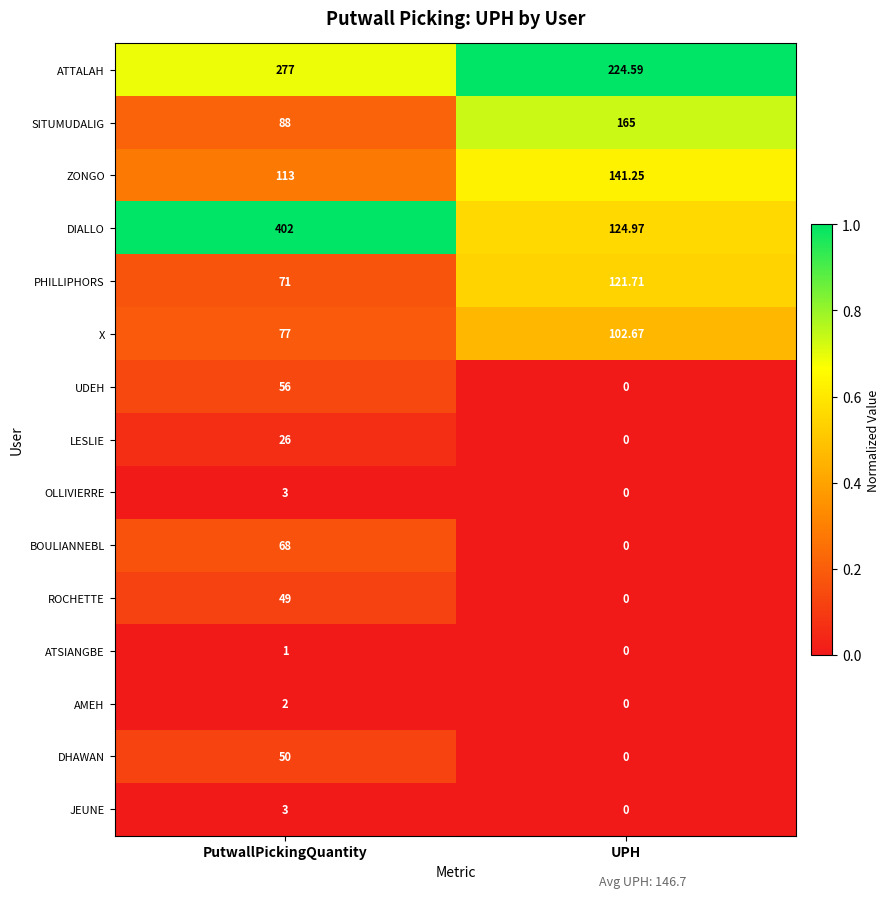

Which label corresponds to the smallest value in the chart?

UPH